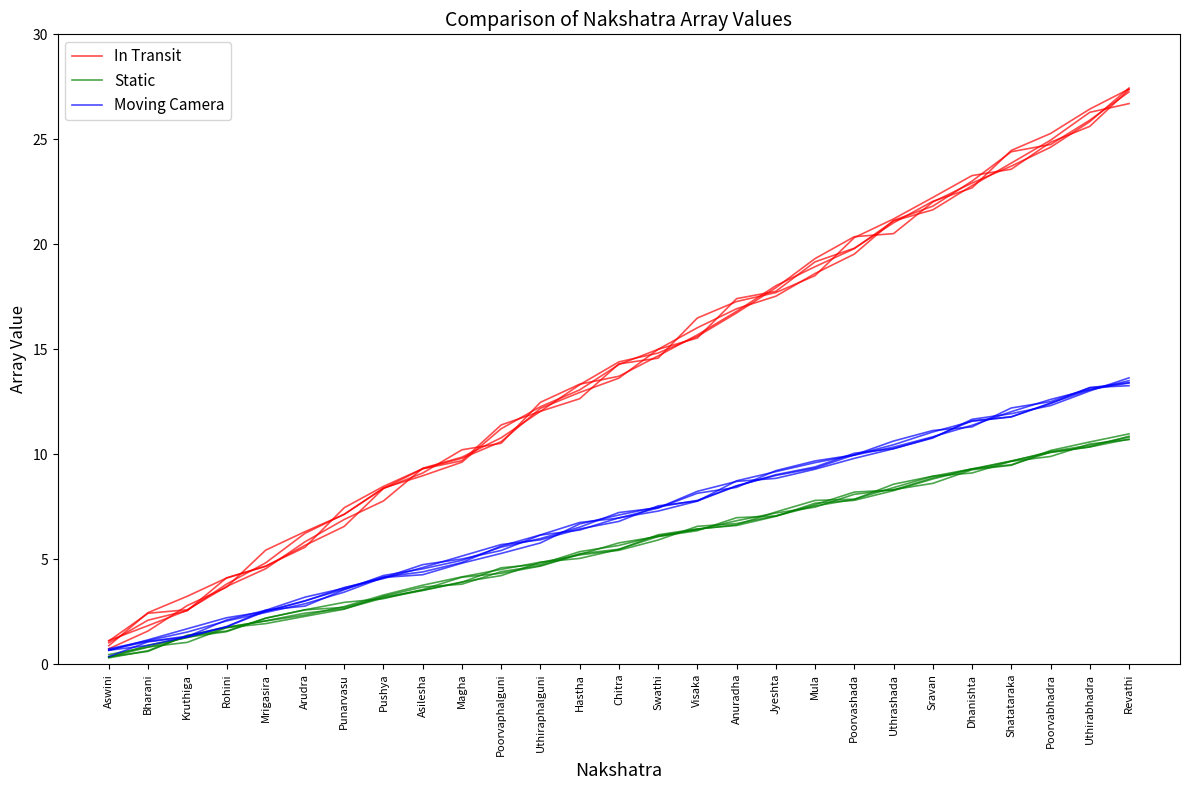

Which series has the largest range (max minus min)?

In Transit